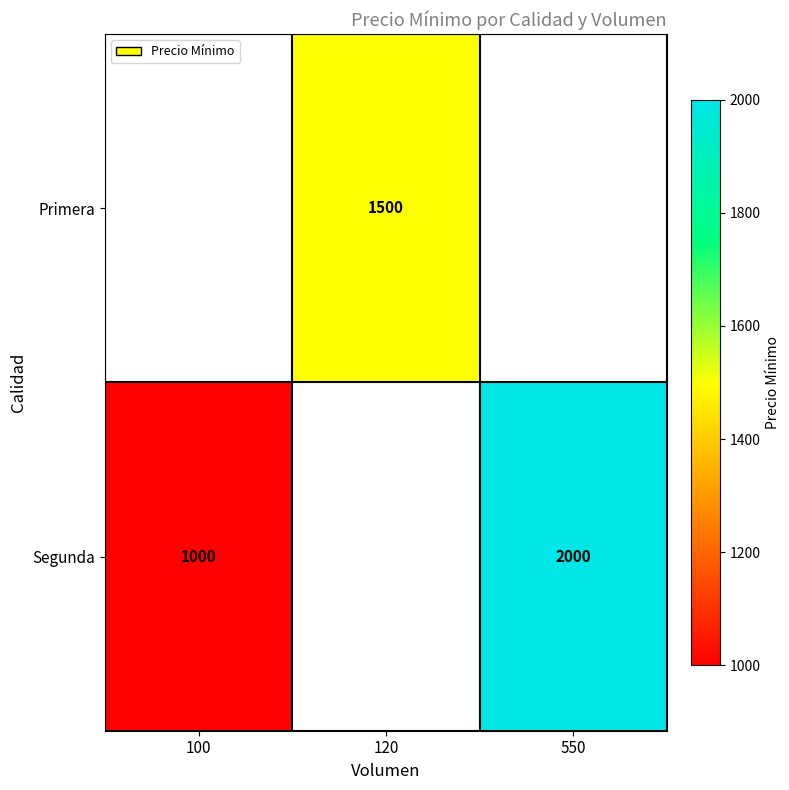

The value of Primera at 120 is 1500. True or false?

True